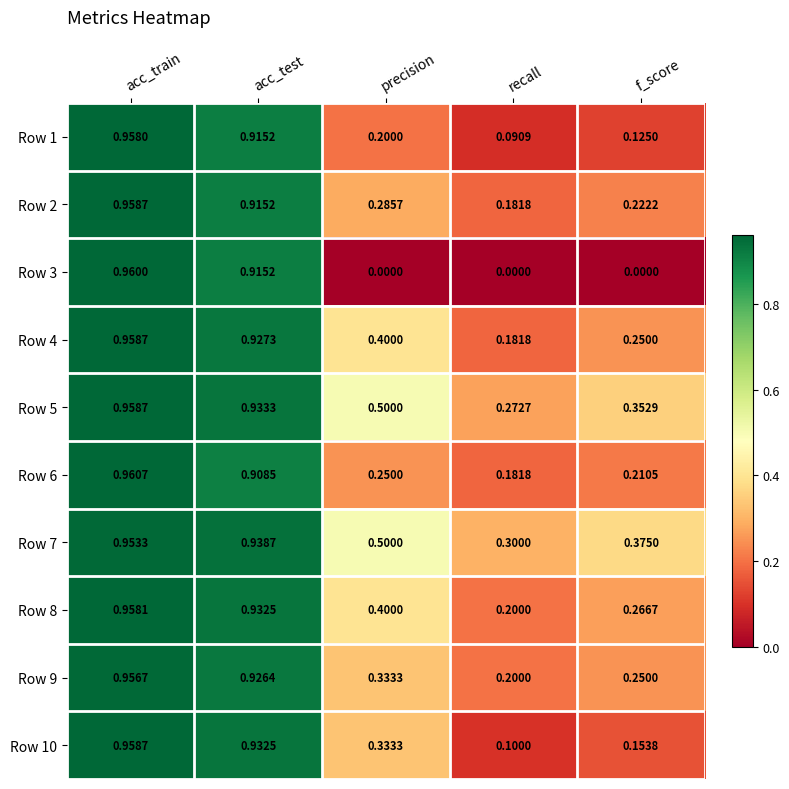

Which category has the highest value in the Row 4 series?

acc_train